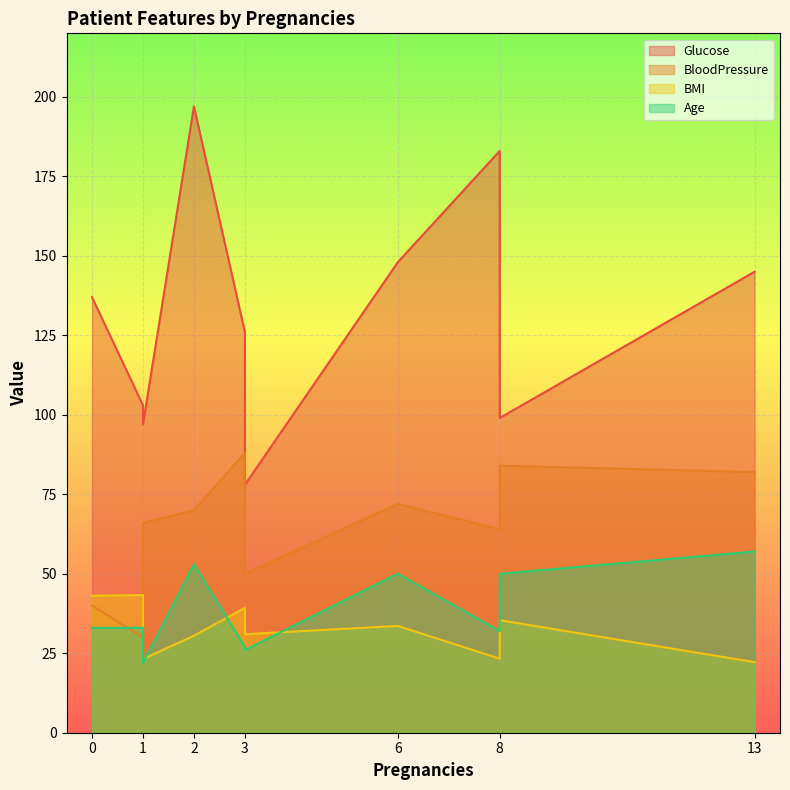

At which category is the sum across all series the highest?

2